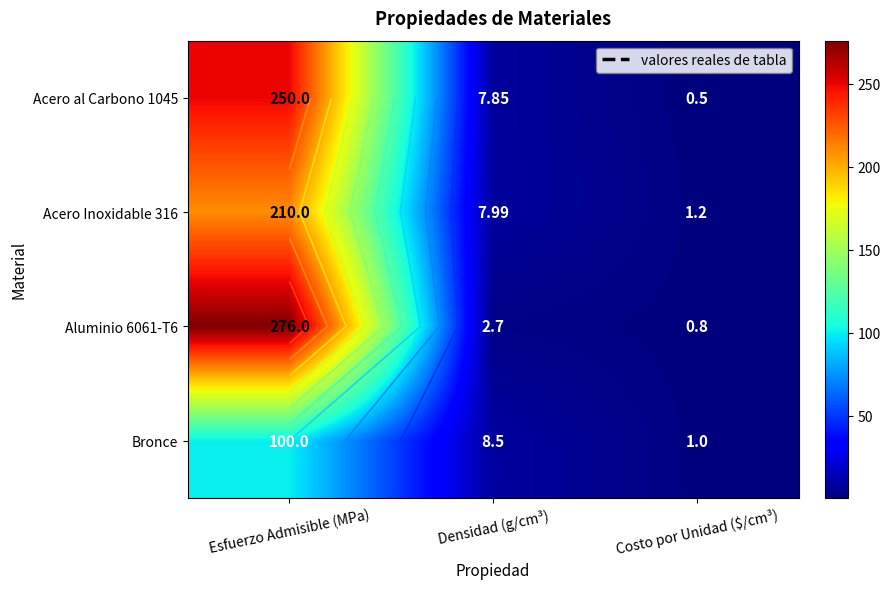

Rank the categories by Bronce value from highest to lowest.

Esfuerzo Admisible (MPa), Densidad (g/cm³), Costo por Unidad ($/cm³)